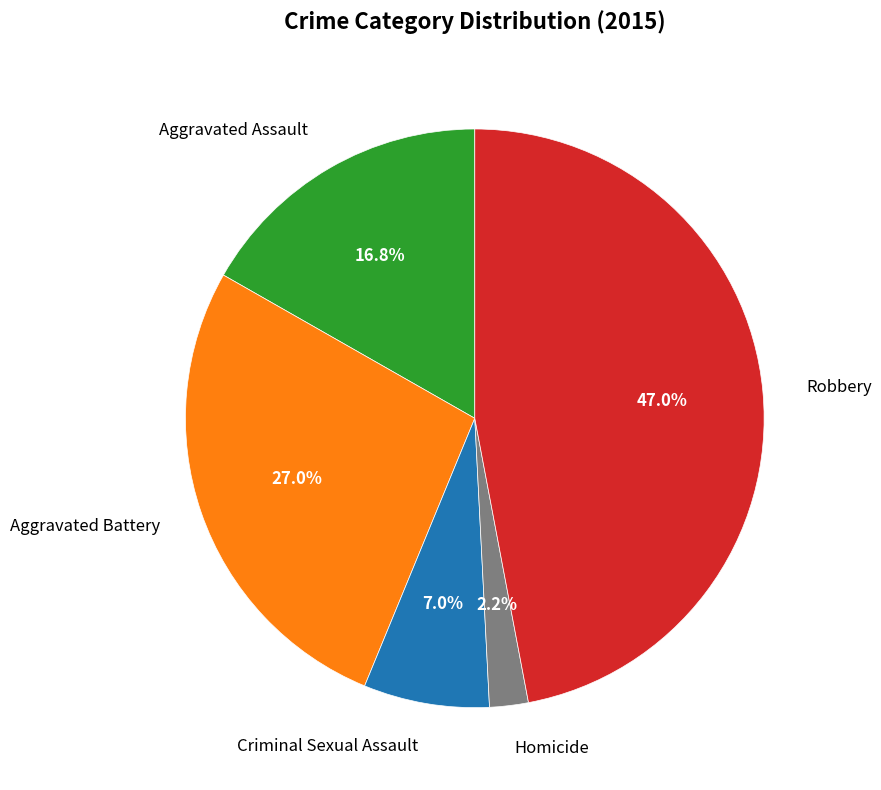

Count the number of slices in the pie.

5